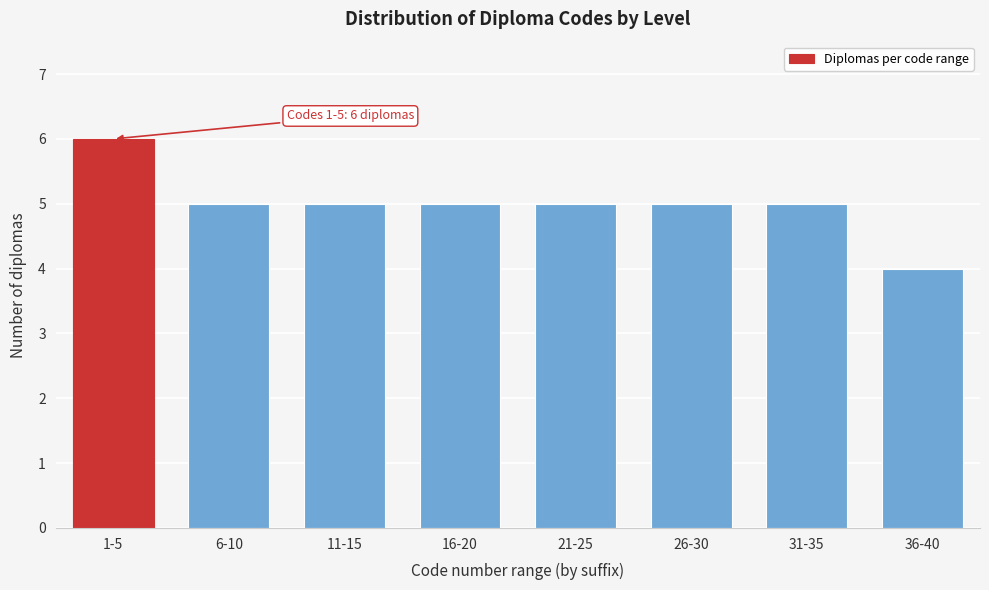

Reading left to right, transcribe all the data shown in this chart.

6	5	5	5	5	5	5	4